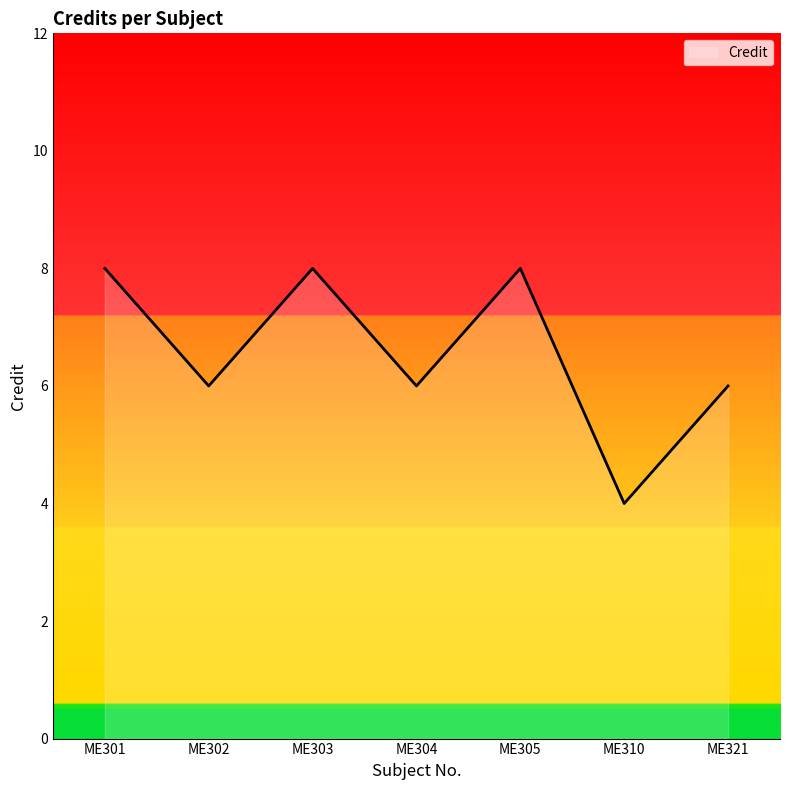

Which label corresponds to the smallest value in the chart?

ME310